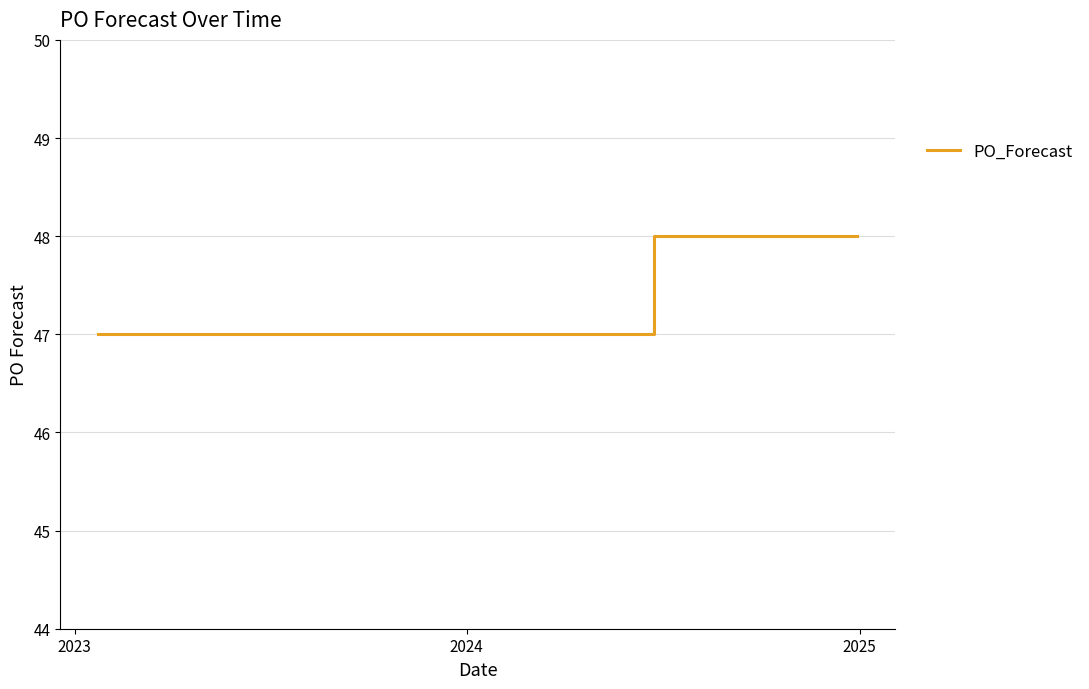

What is the greatest value displayed?

48